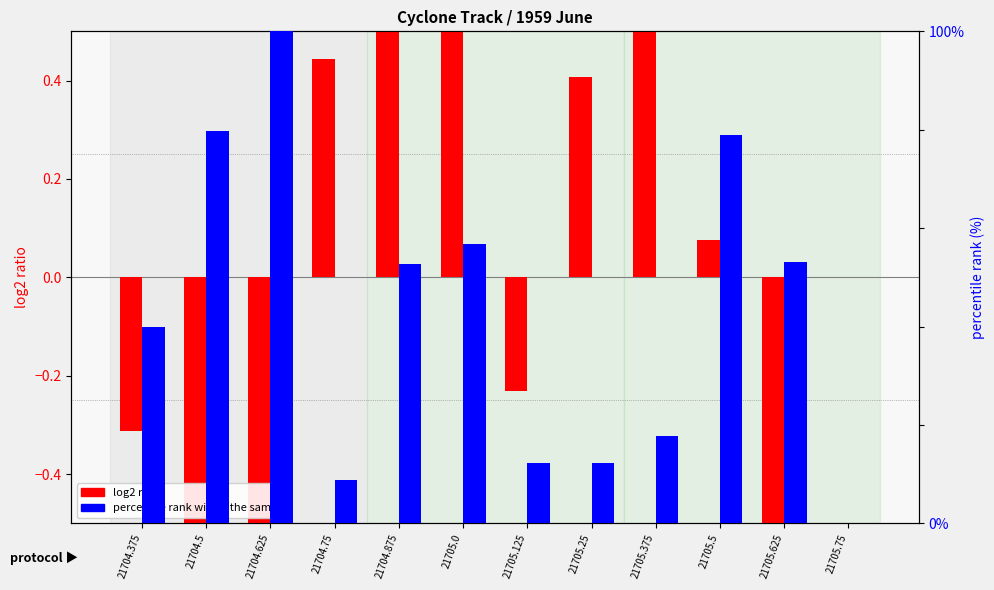

Rank the series by their maximum value, from highest to lowest.

percentile rank within the sample, log2 ratio